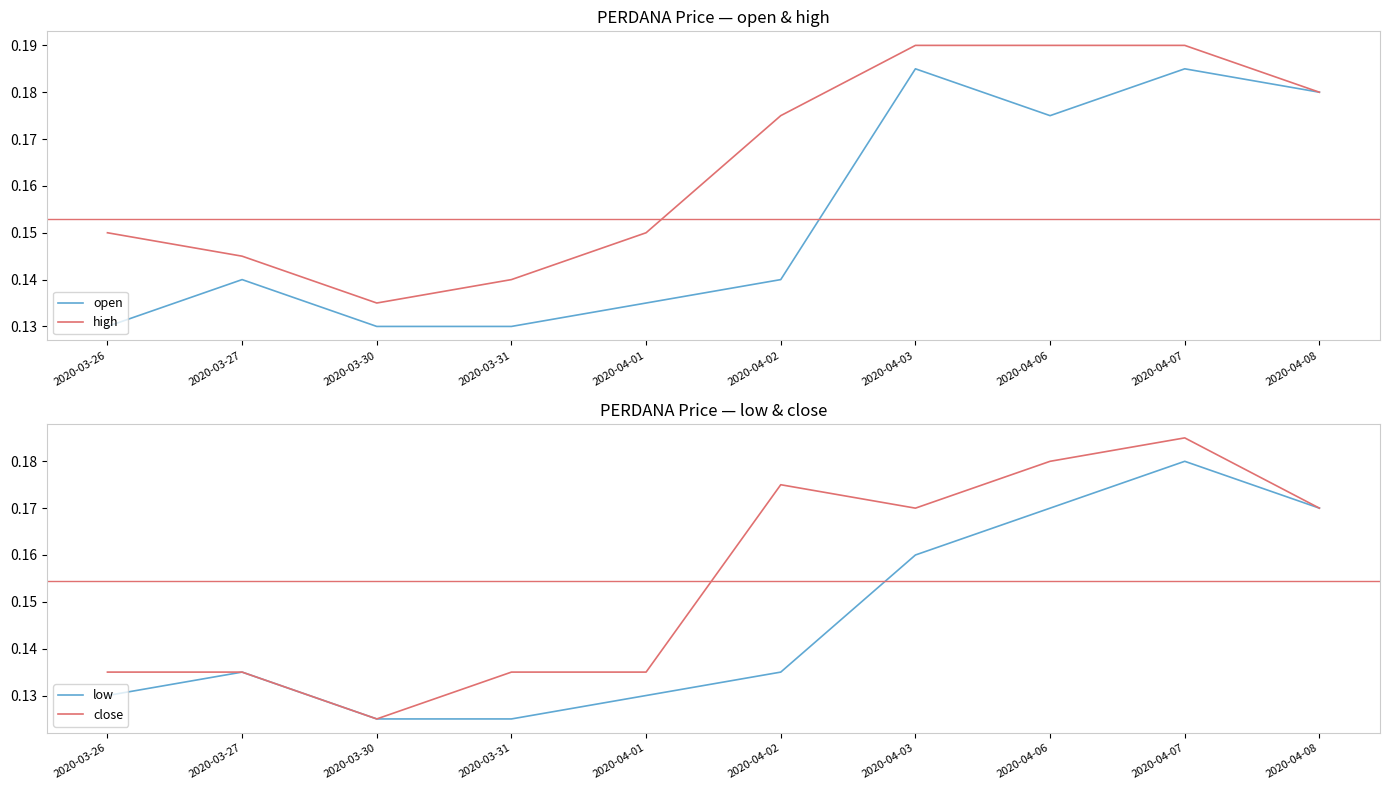

The high series shows 0.1 at 2020-03-27. True or false?

True